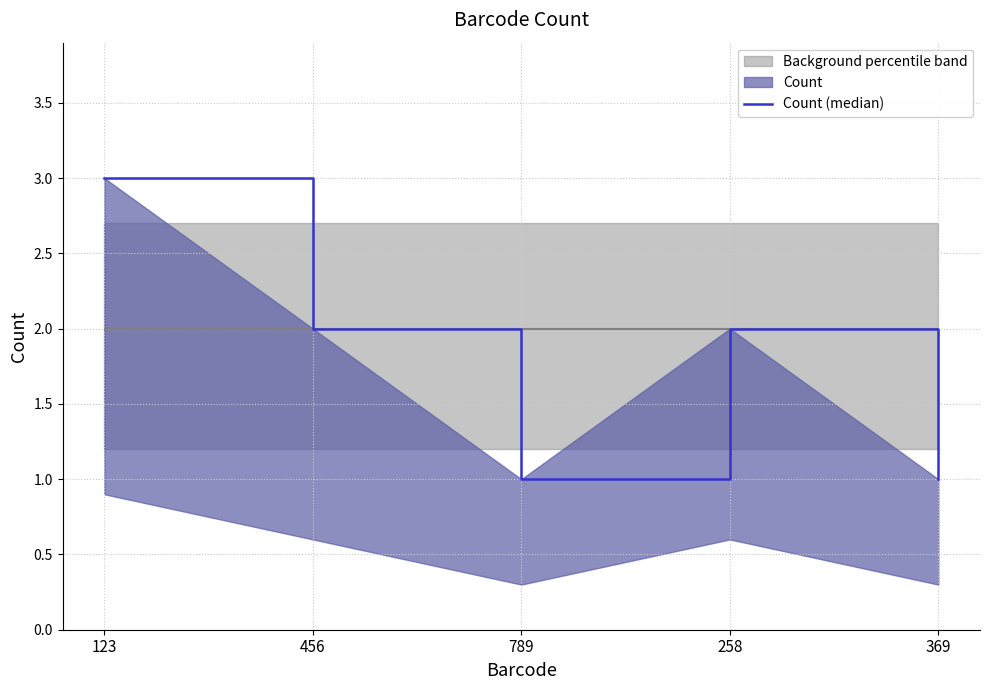

Is this an area chart (filled region under the line)?

No